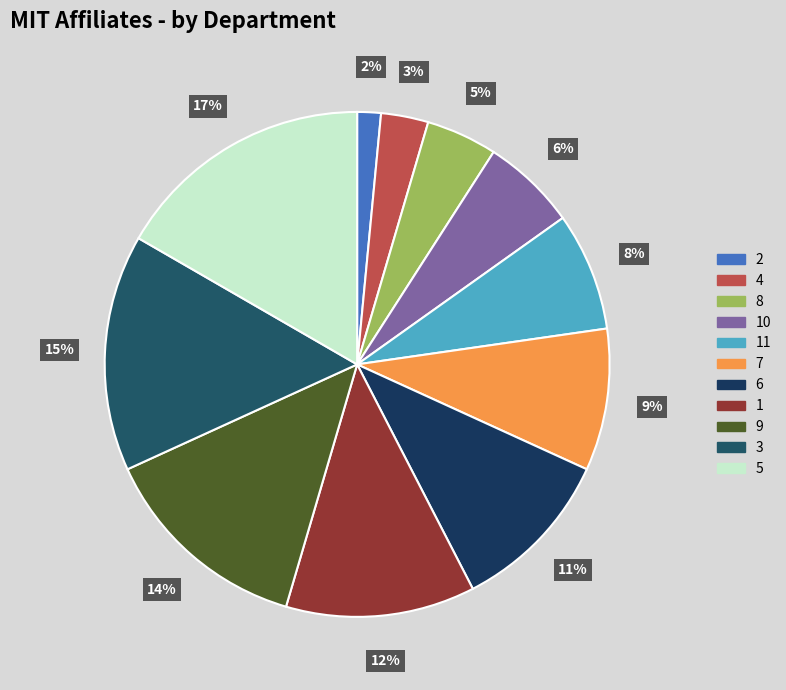

The 11 slice represents 8% of the pie. True or false?

True